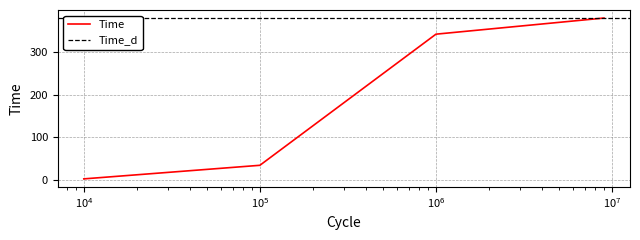

True or false: Time has more than 2 interior local peaks.

False